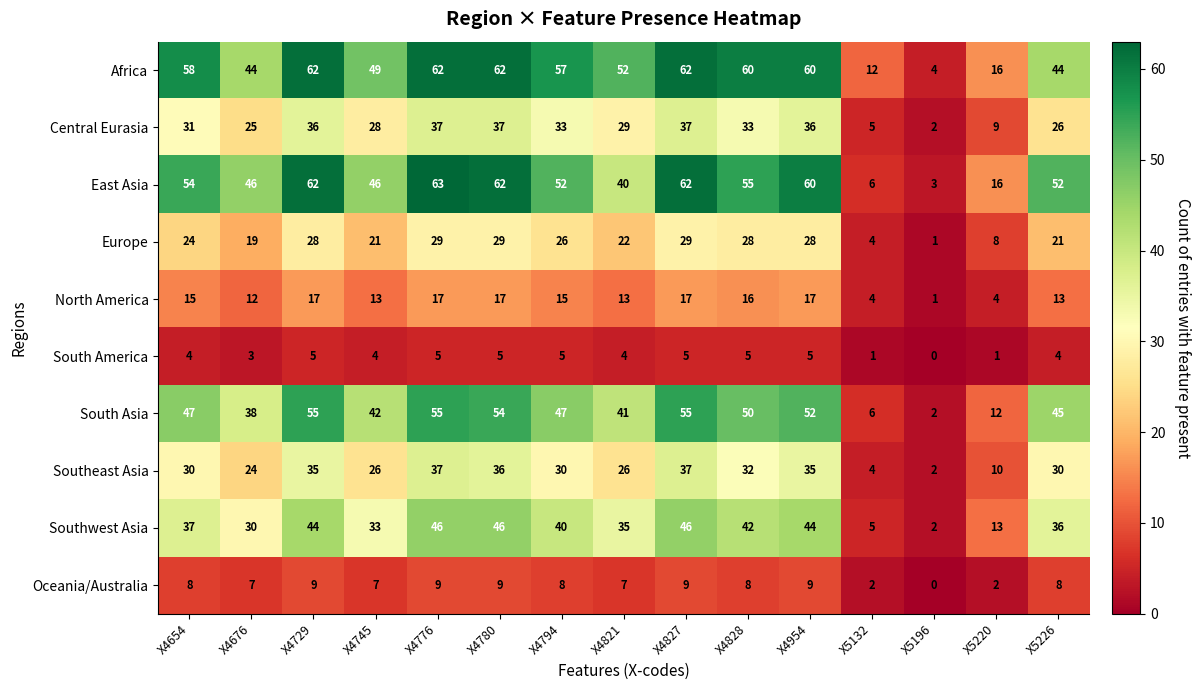

Which category has the highest value across all series?

X4776